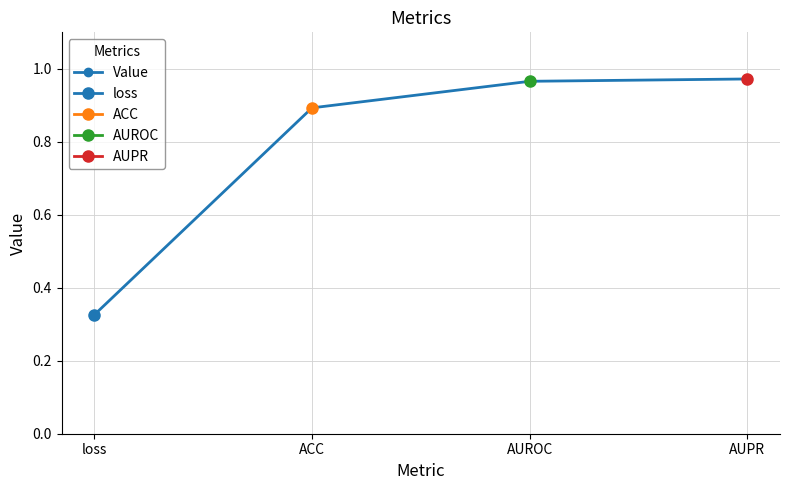

Reading right to left, transcribe all the data shown in this chart.

1.0	1.0	0.9	0.3